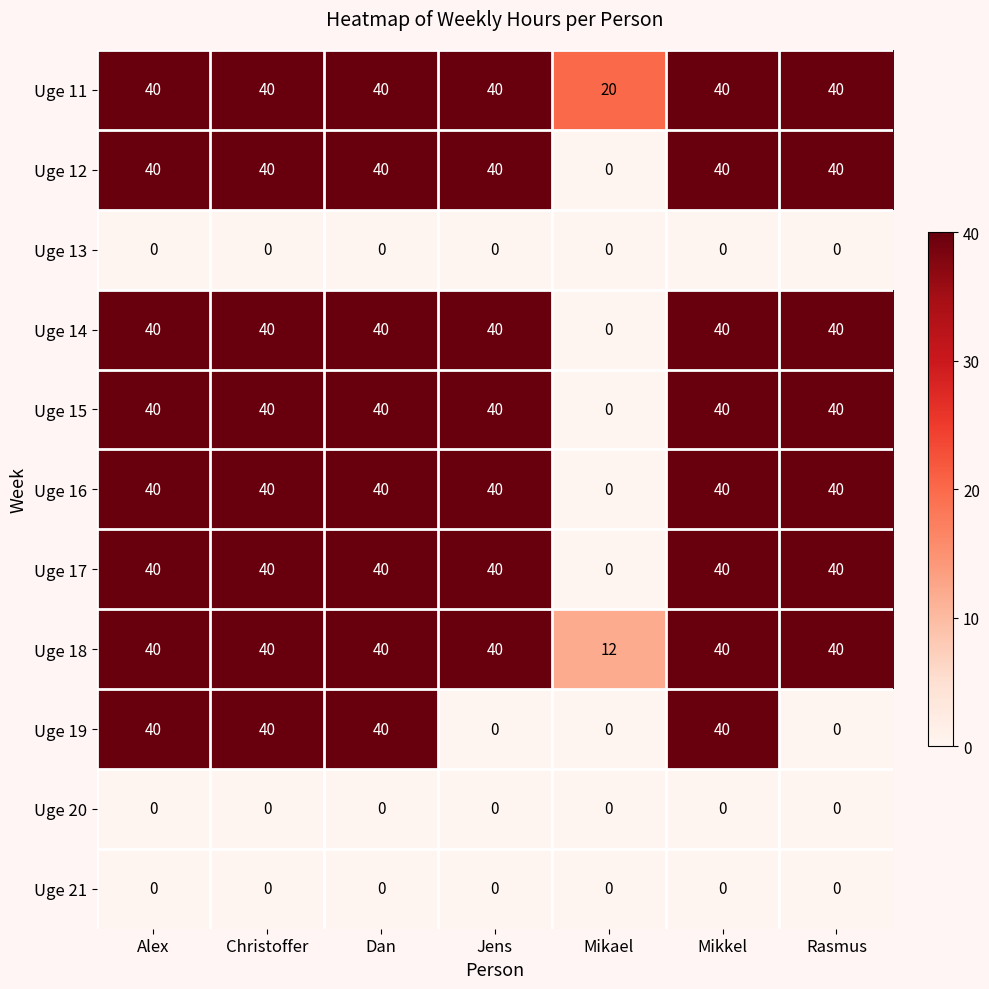

True or false: Uge 17 has a value of 40 at Dan.

True